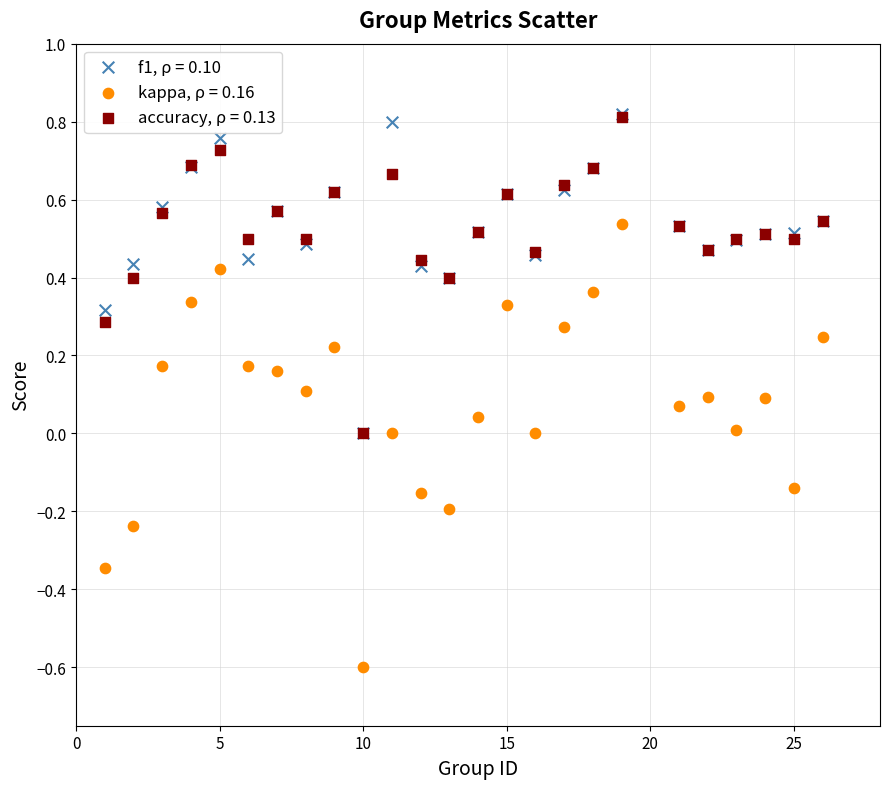

Which series has the largest Y range (max minus min)?

kappa, ρ = 0.16